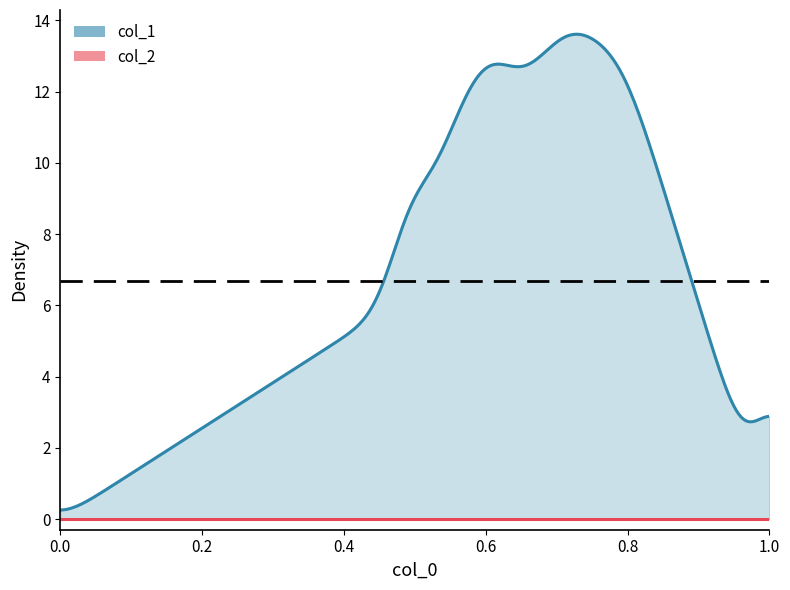

True or false: col_2 and col_1 intersect in this chart.

False